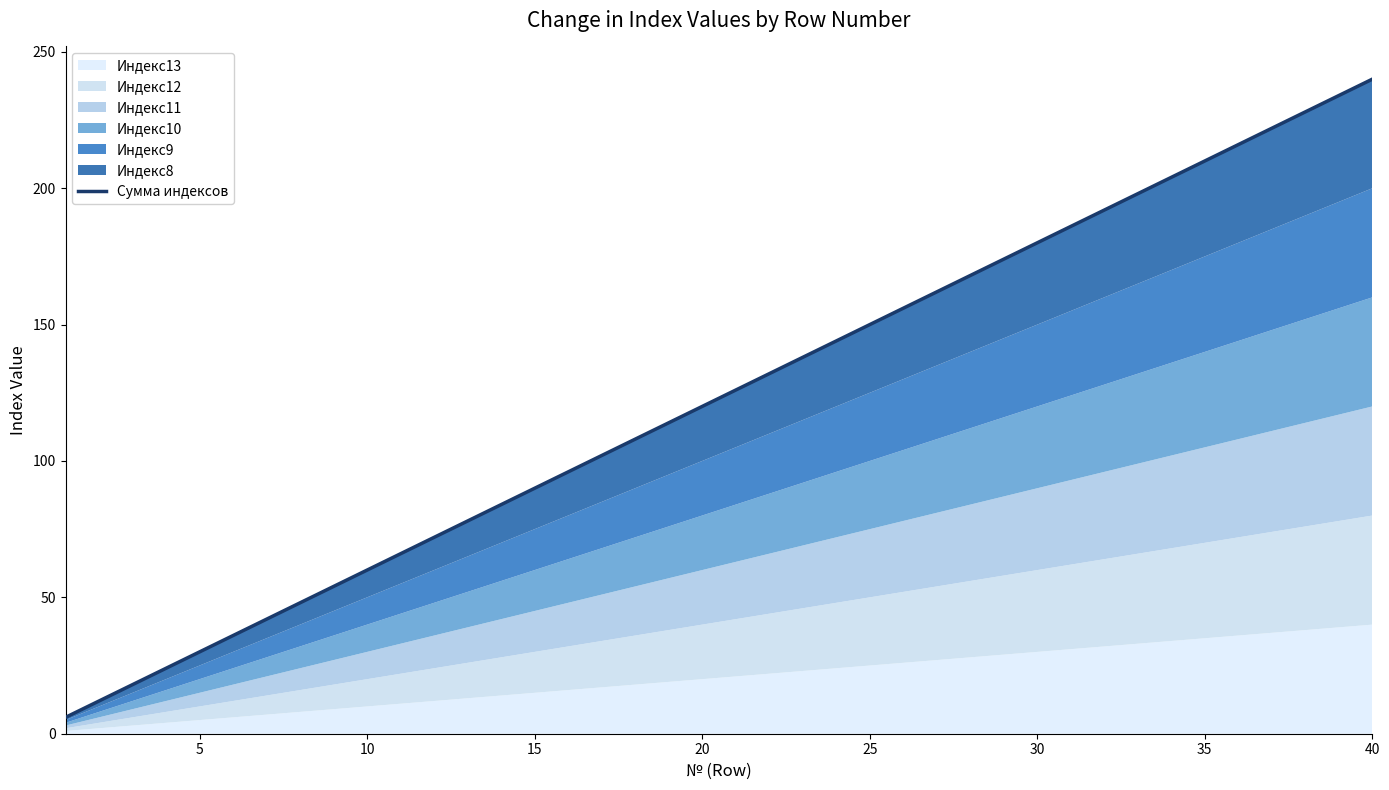

Where does the data first go above 126?

21